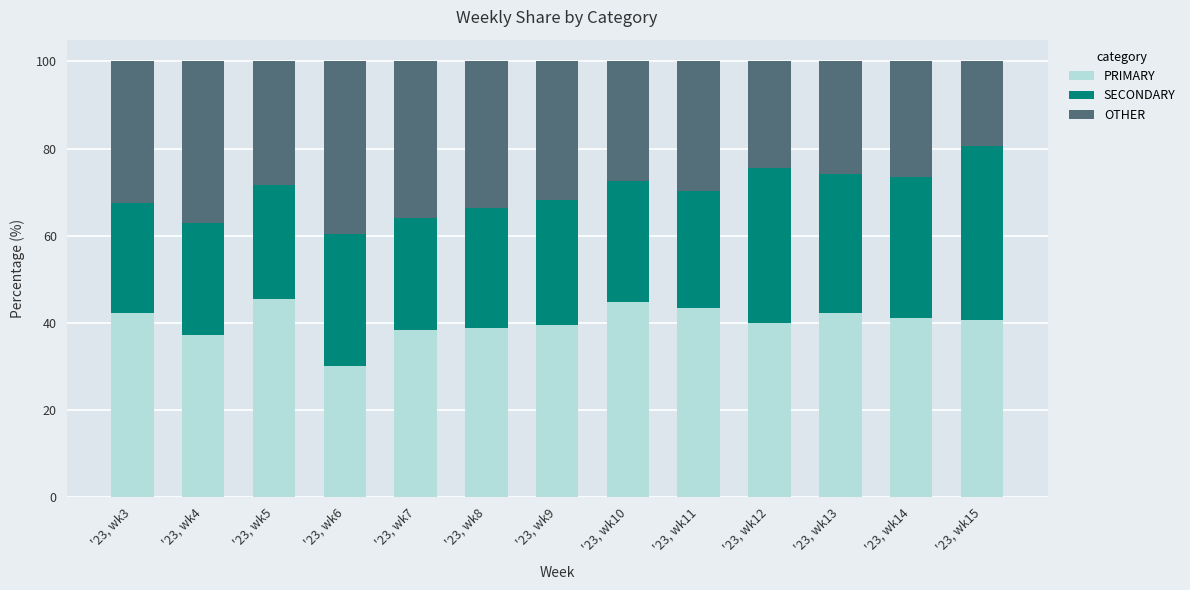

What is the highest value of the PRIMARY series?

45.5